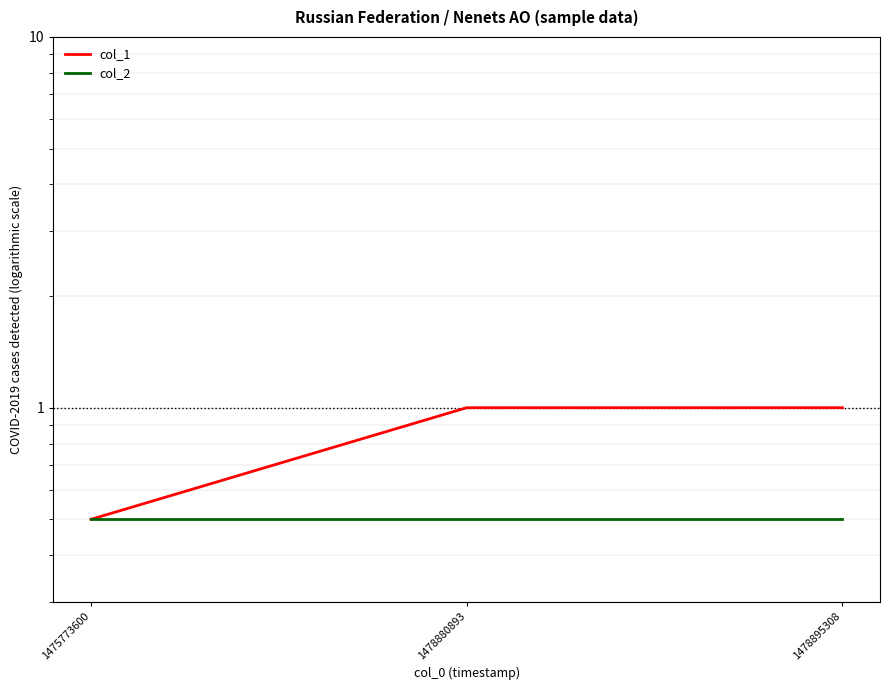

Is the value of col_2 at 1478880893 greater than the value of col_1 at 1478880893?

No